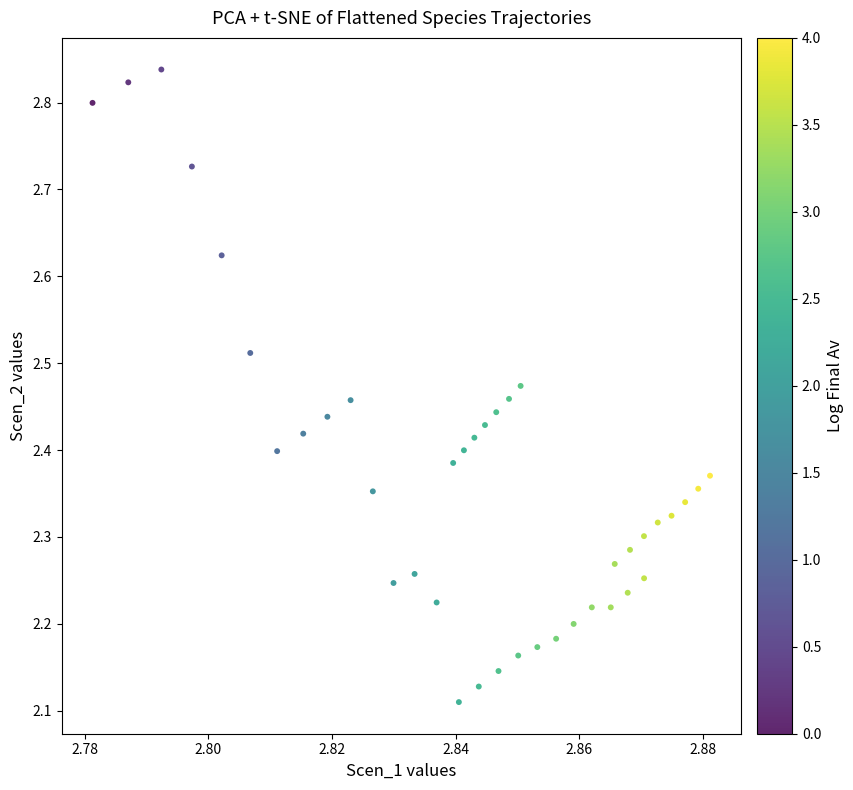

What is the range of Y values (max minus min)?

0.7